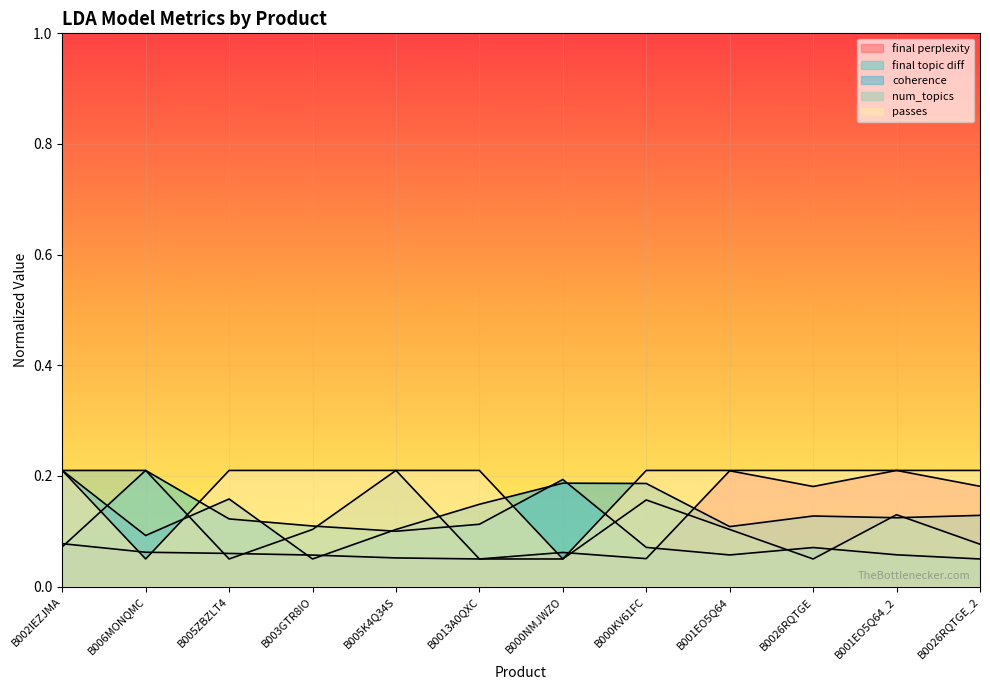

Reading right to left, extract all data points from this chart.

final perplexity: 0.2	0.2	0.2	0.2	0.1	0.1	0.1	0.1	0.1	0.1	0.1	0.1
final topic diff: 0.1	0.1	0.1	0.1	0.1	0.2	0.1	0.1	0.1	0.1	0.2	0.1
coherence: 0.1	0.1	0.1	0.1	0.2	0.2	0.1	0.1	0.1	0.2	0.1	0.2
num_topics: 0.1	0.1	0.1	0.1	0.2	0.1	0.1	0.2	0.1	0.1	0.2	0.2
passes: 0.2	0.2	0.2	0.2	0.2	0.1	0.2	0.2	0.2	0.2	0.1	0.2